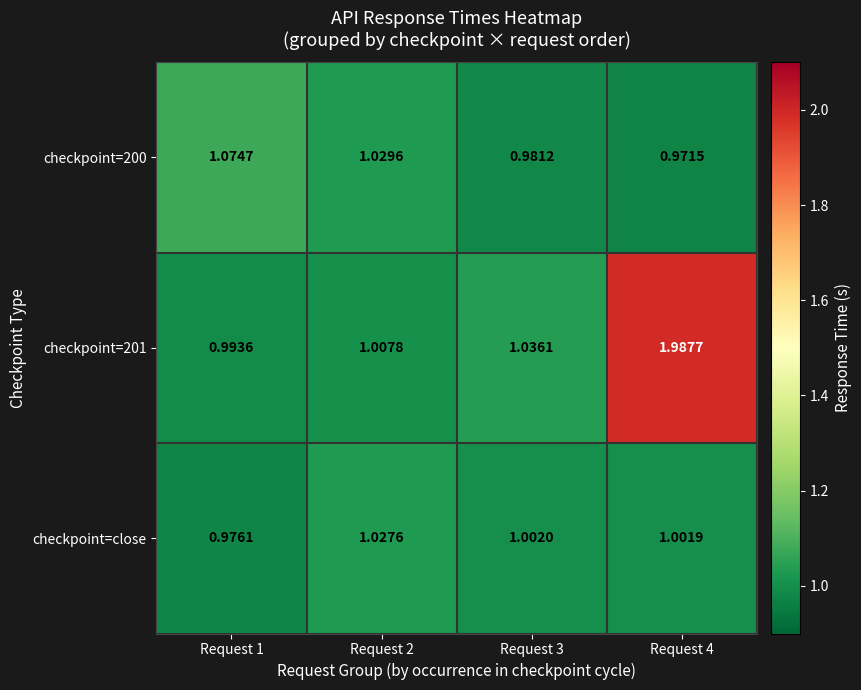

Is the value of checkpoint=close at Request 3 greater than the value of checkpoint=200 at Request 2?

No